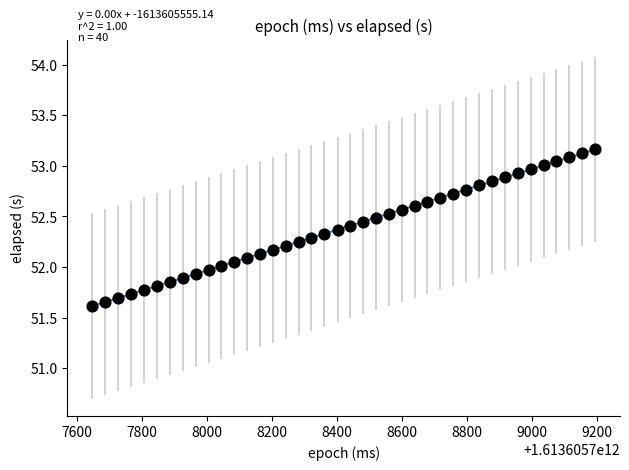

What is the range of X values (max minus min)?

1547.0